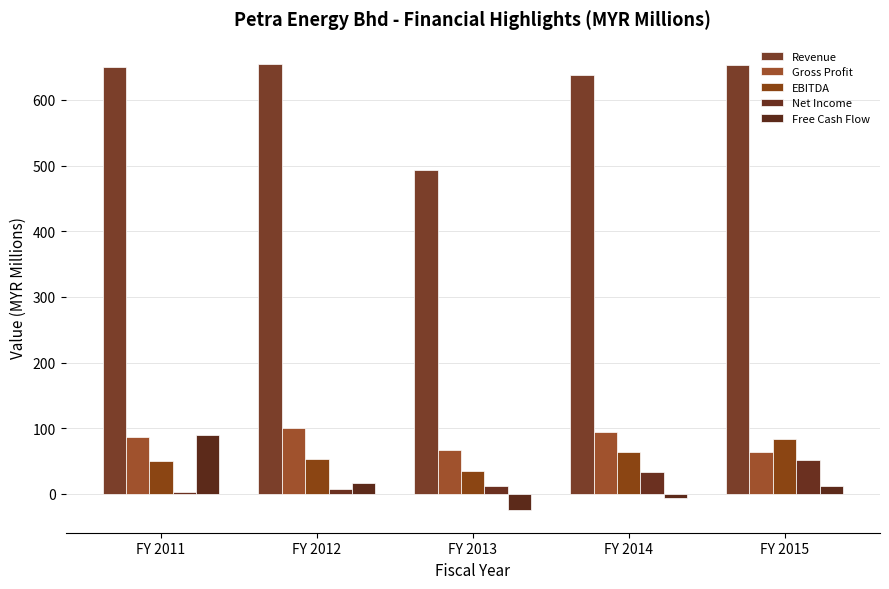

The value of EBITDA at FY 2011 is 88.3. True or false?

False